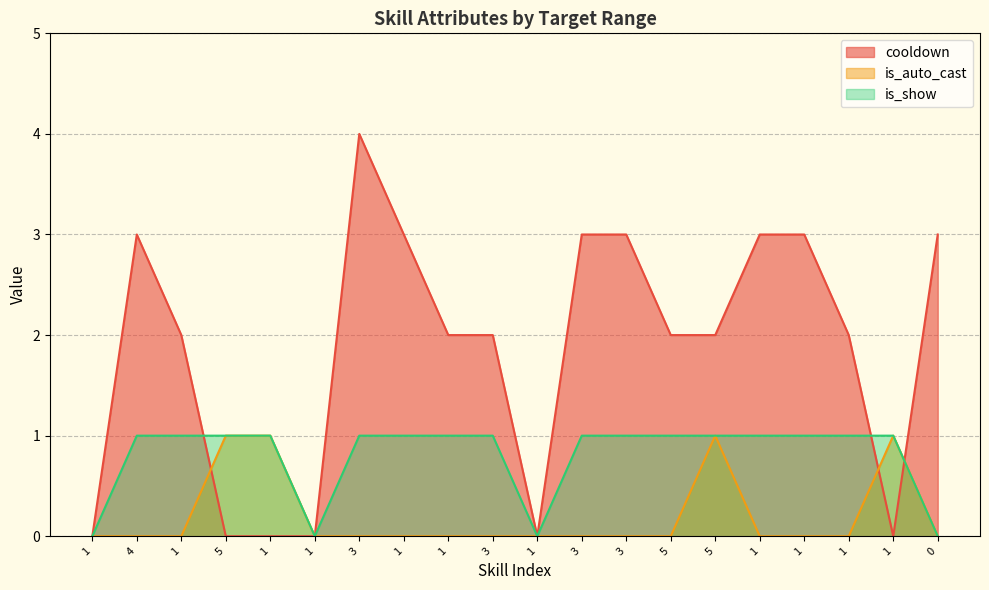

What is the maximum value for cooldown?

4